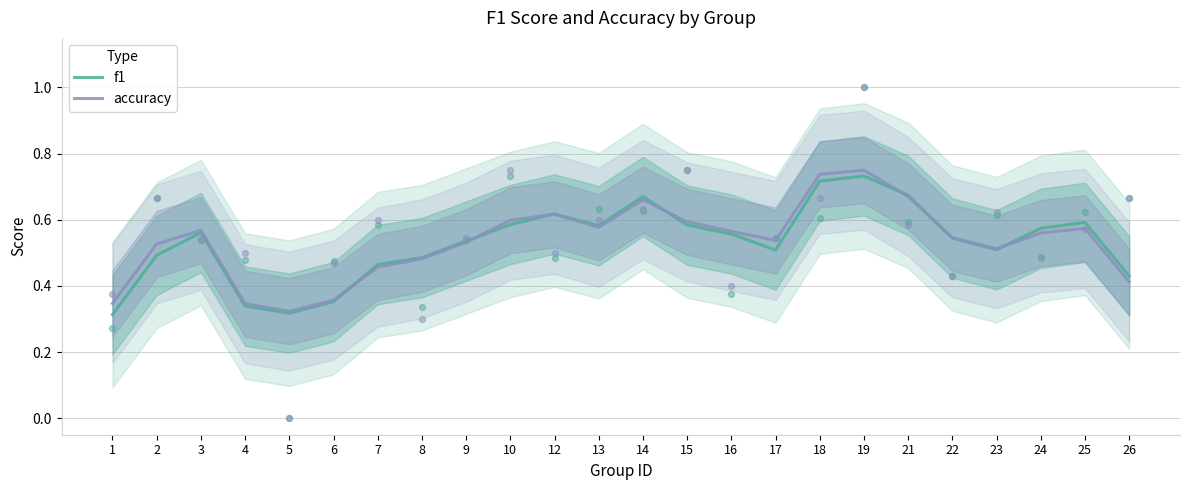

Which series reaches the maximum Y coordinate?

accuracy